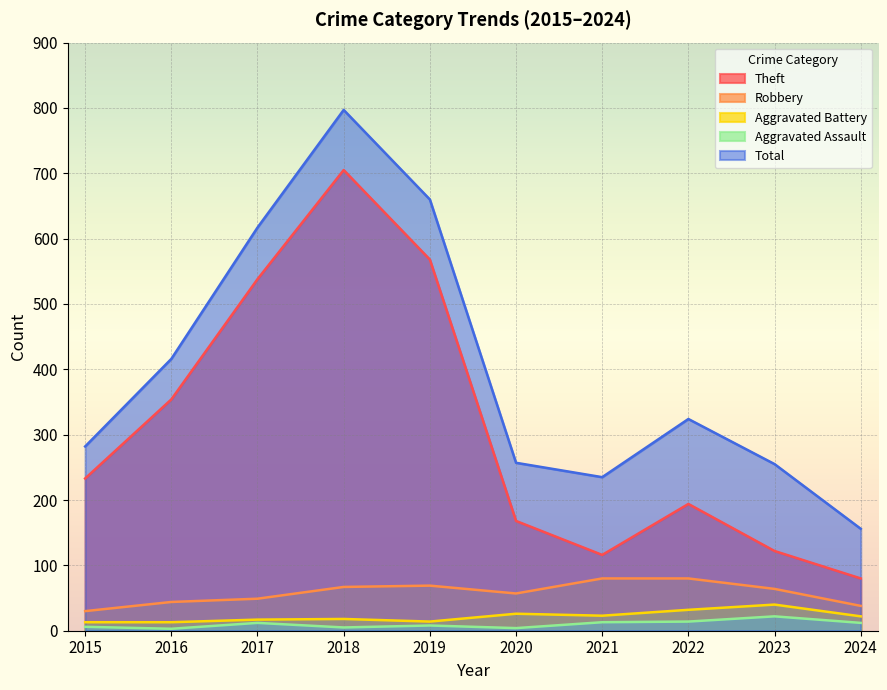

What is the value of the Total point at the 10th from the left?

156